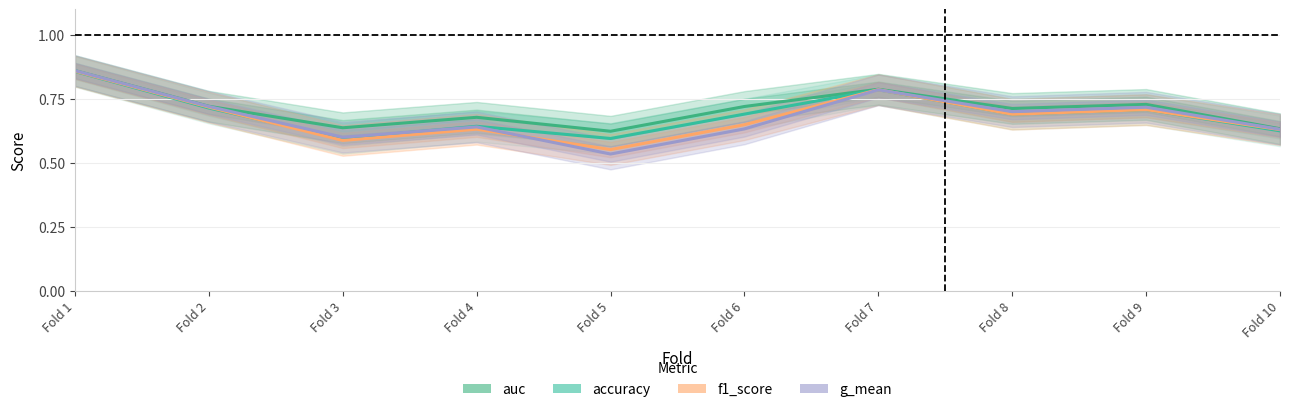

The value of g_mean at Fold 2 is 1.2. True or false?

False